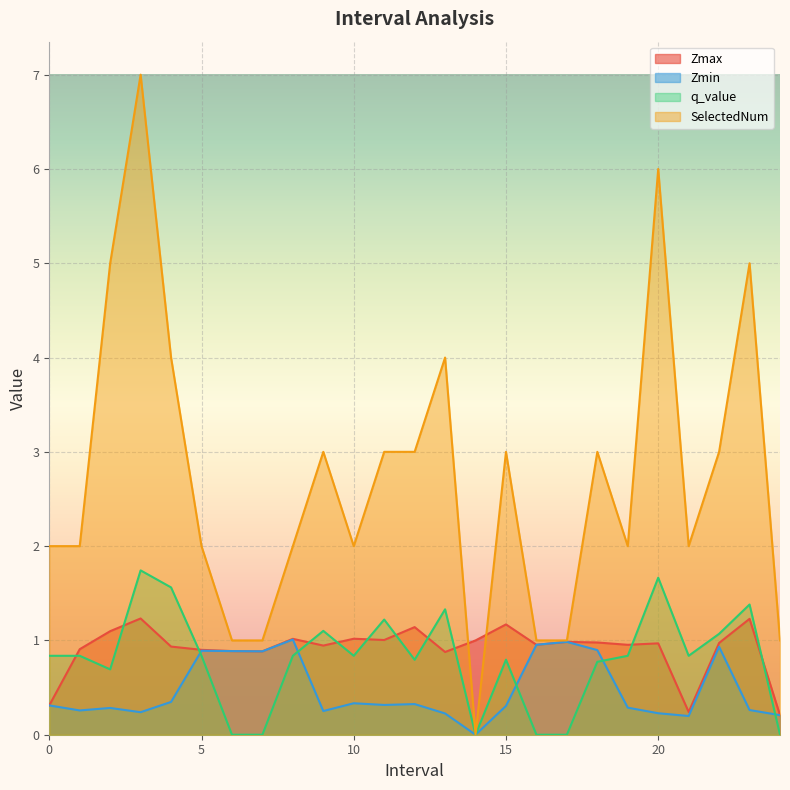

What is the difference between the Zmin values at 5 and 10?

0.6